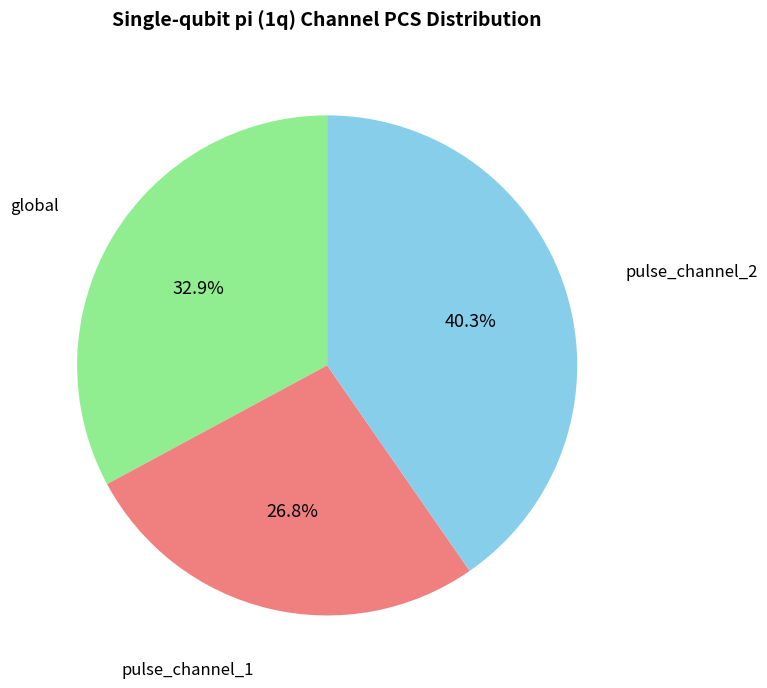

Does any single category account for the majority?

No